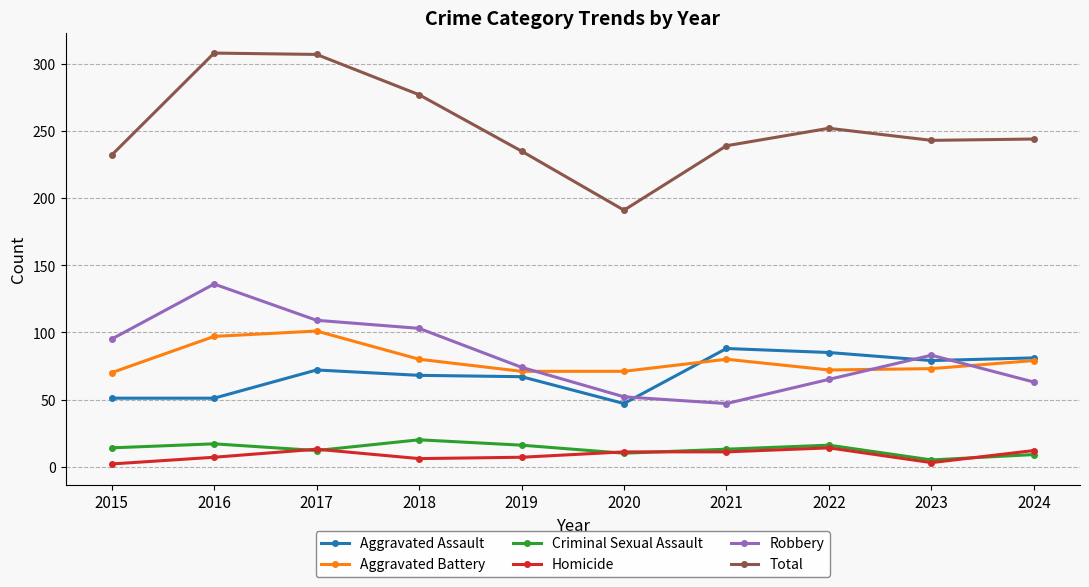

How many categories are shown in the chart?

10